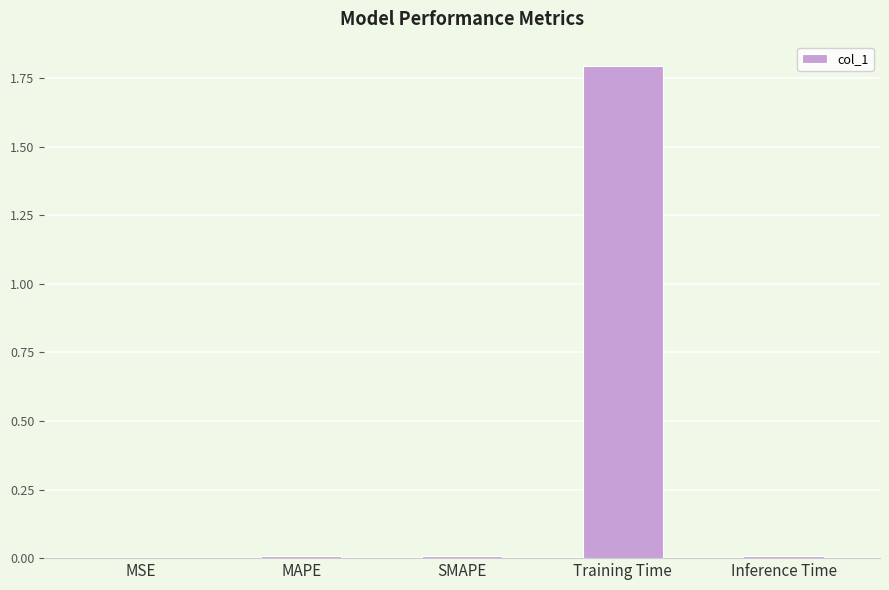

Are the bars horizontal?

No